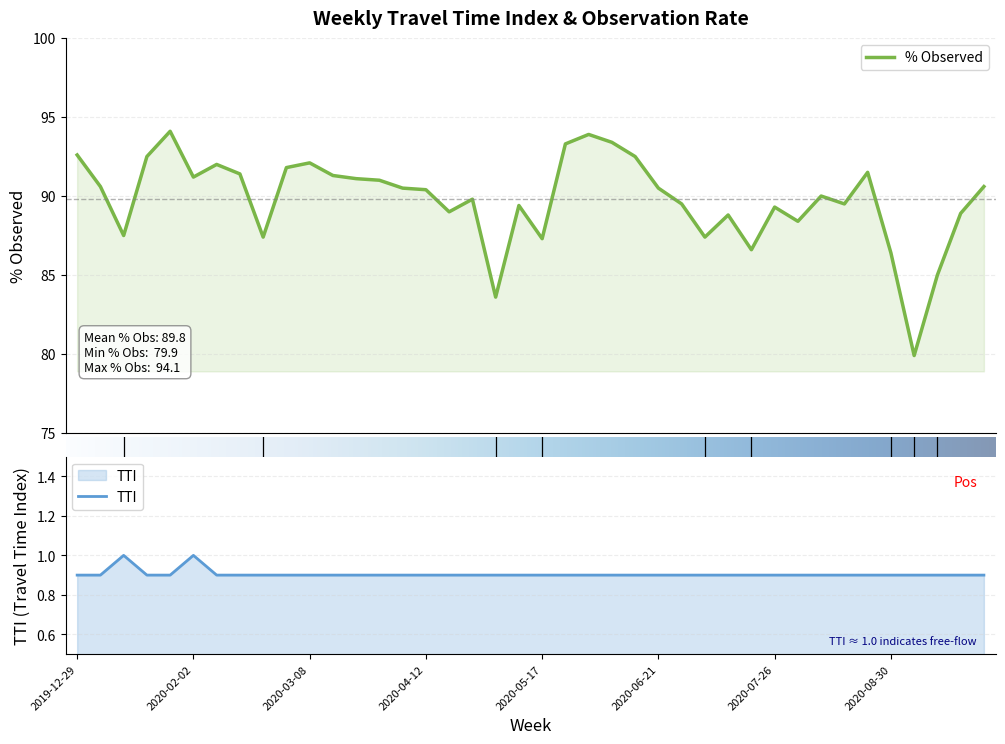

Does the chart display data point markers on the line(s)?

No